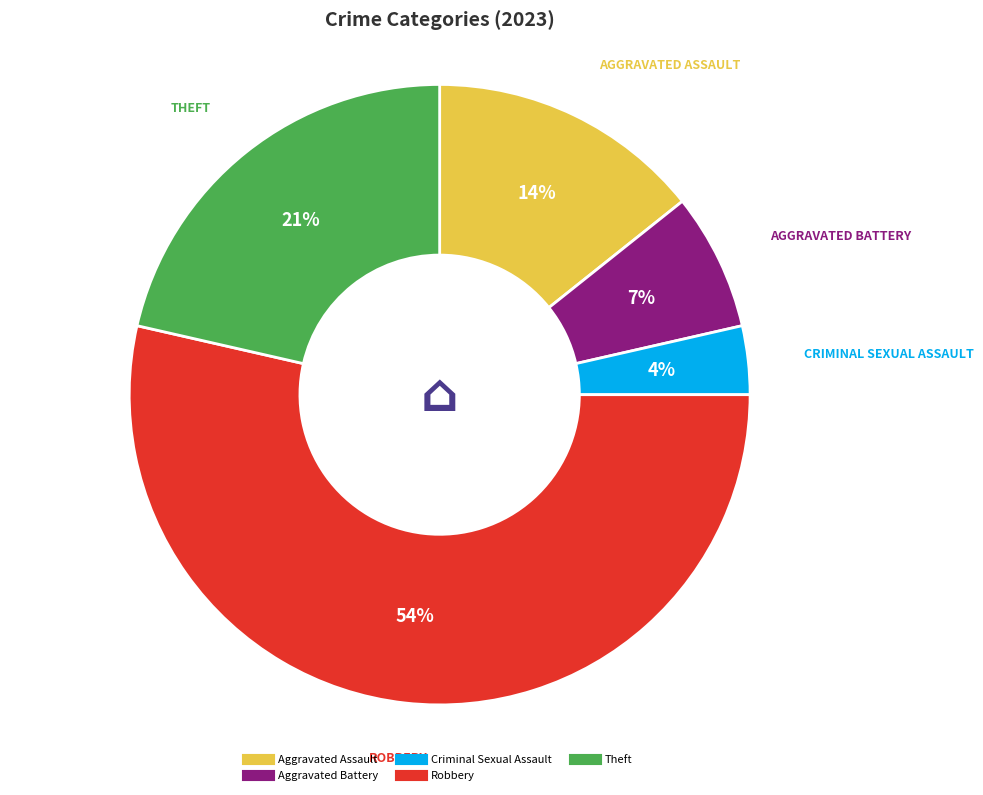

Which category accounts for the majority?

Robbery